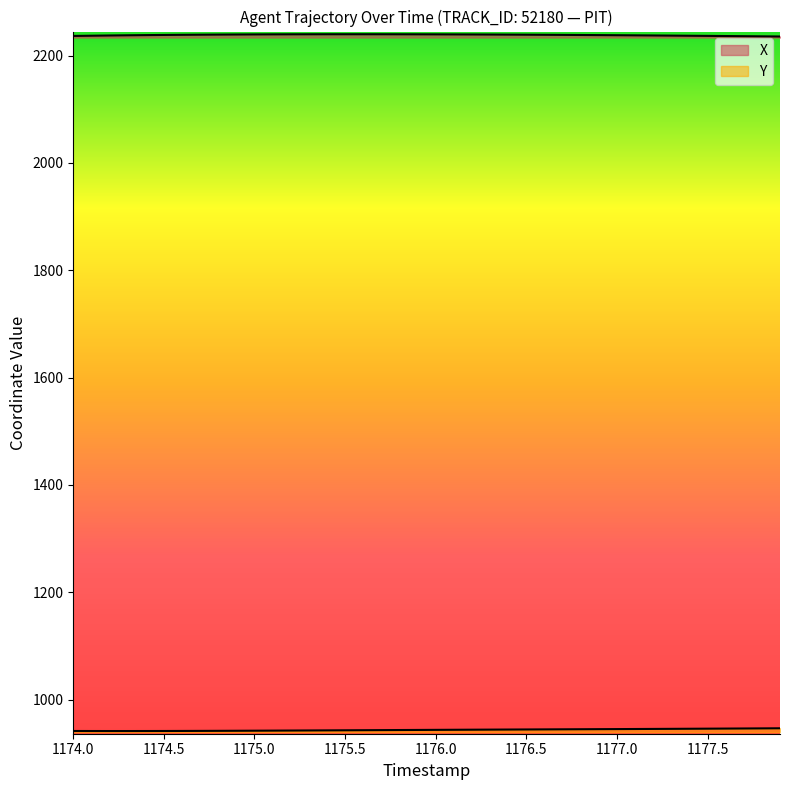

Is the value of X at 33 greater than the value of Y at 30?

Yes